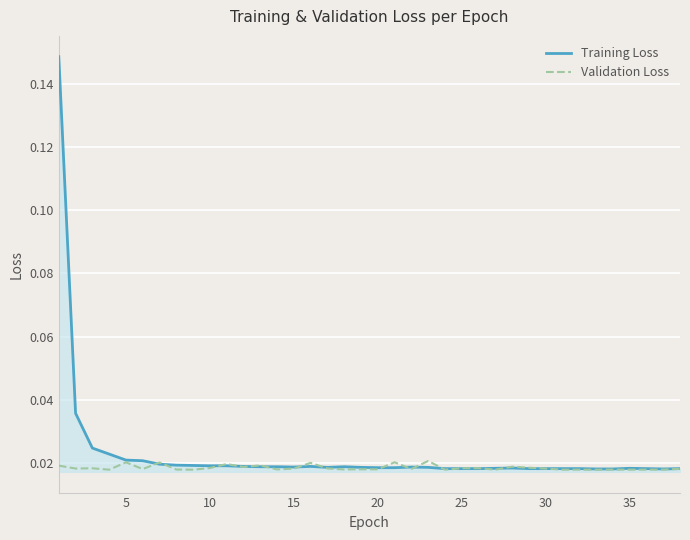

Rank the series by their maximum value, from lowest to highest.

Validation Loss, Training Loss